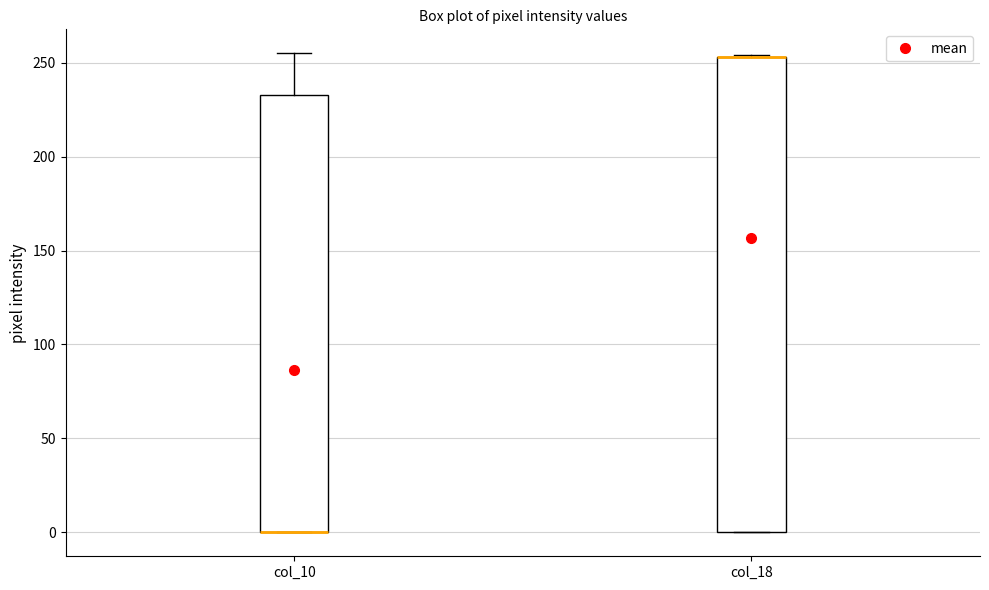

Where is the lower edge of the box for col_18 on the y-axis? The values are not printed on the chart, so give them approximately, as read against the axis.

0